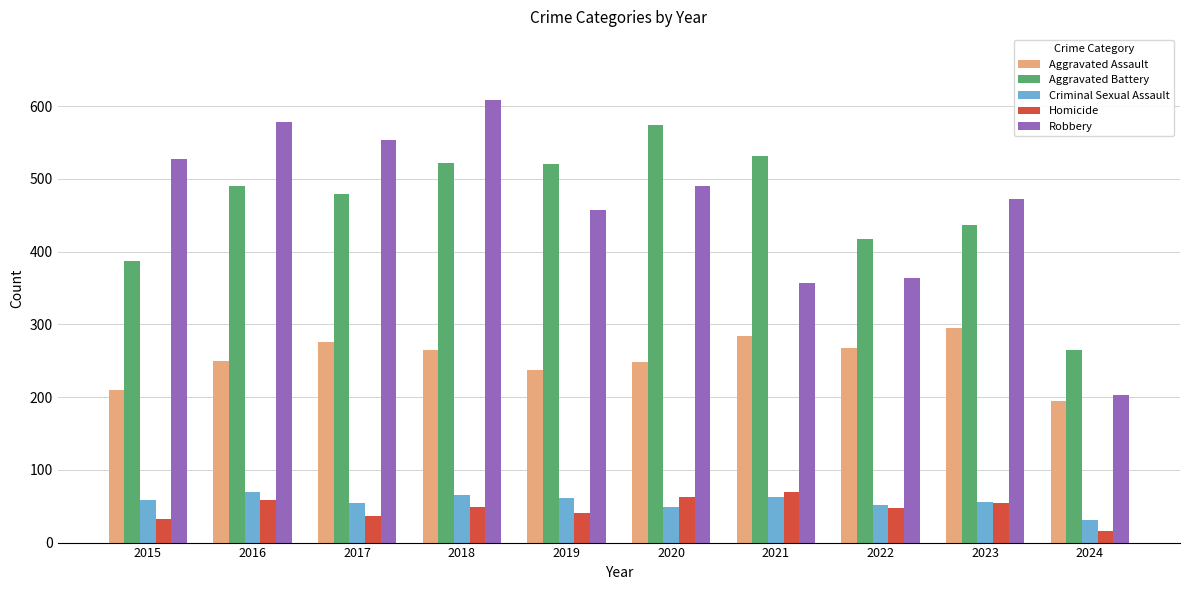

What is the difference between the maximum and minimum values in the Aggravated Assault series?

100